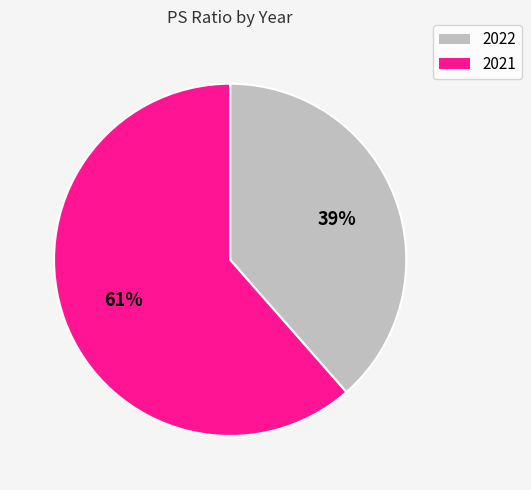

To the nearest percent, what is the combined percentage of 2021 and 2022?

100%